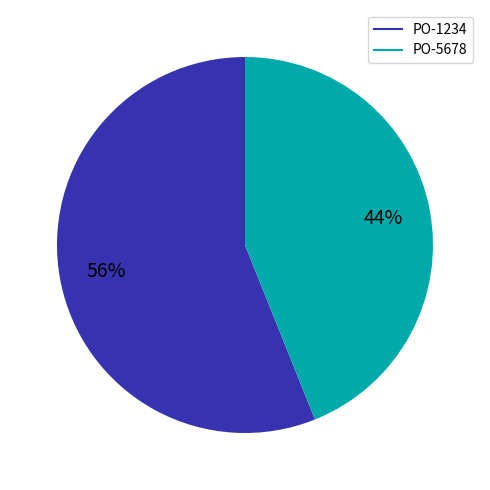

Which slice represents more than half of the pie?

PO-1234